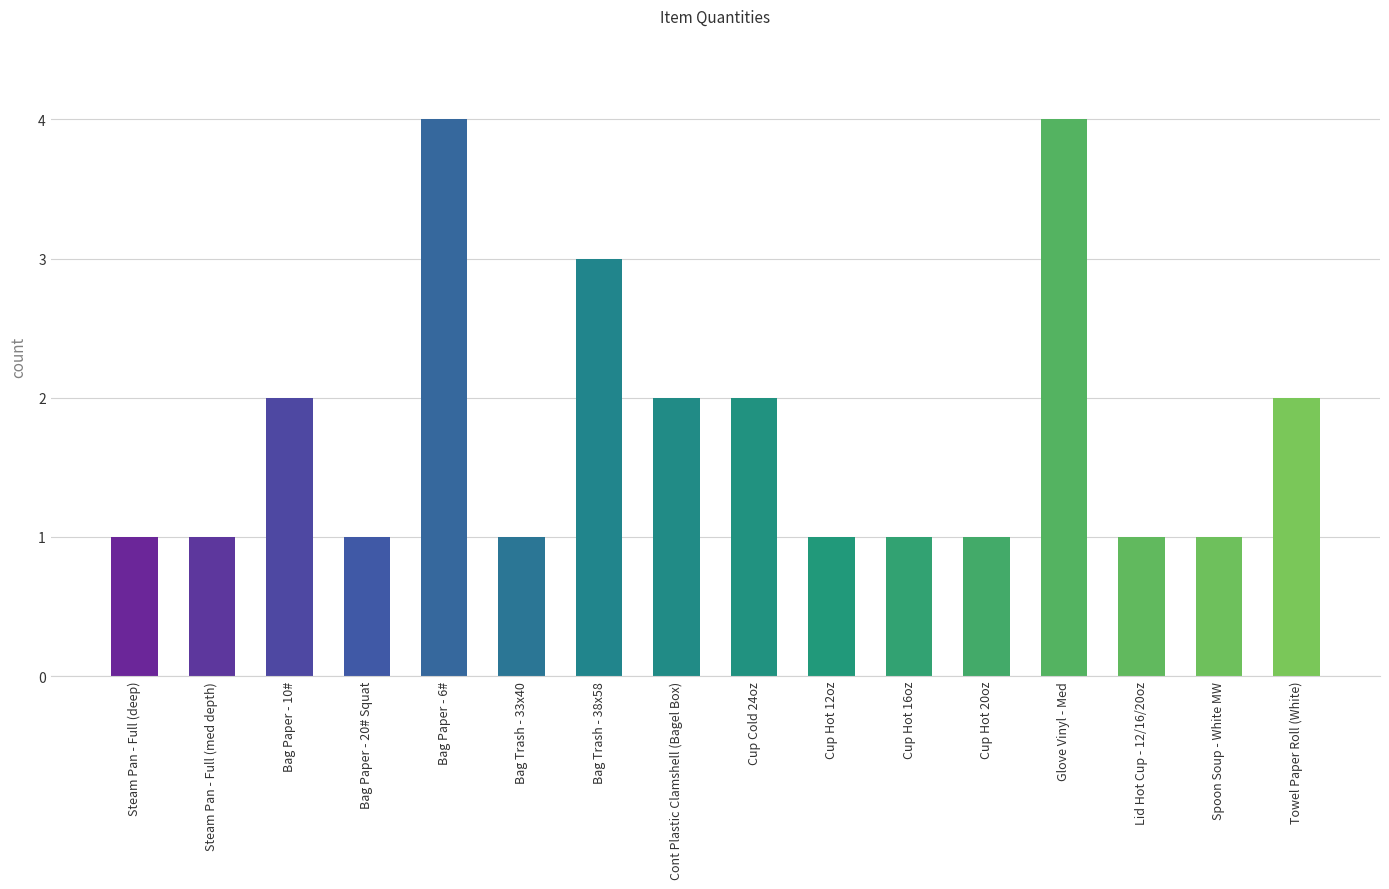

Between Cup Hot 16oz and Bag Paper - 6#, which is larger?

Bag Paper - 6#